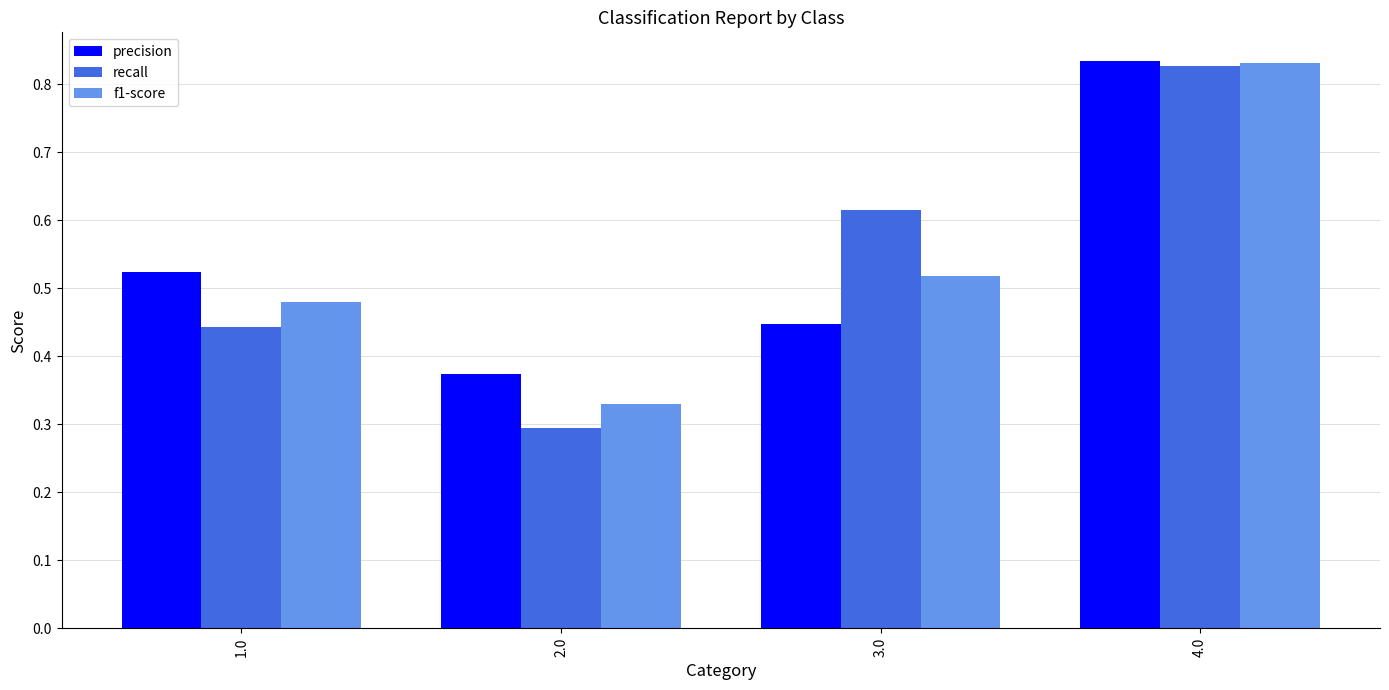

How many f1-score values are between 0 and 1?

4